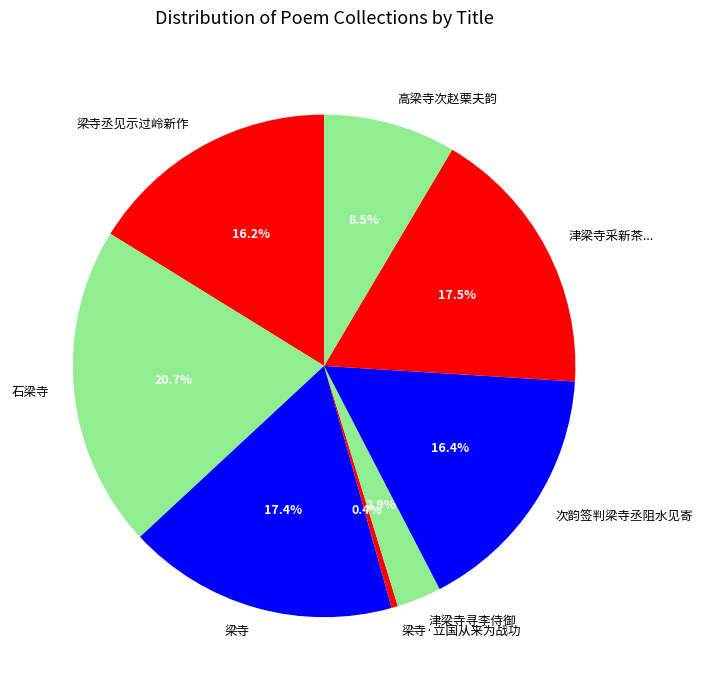

What percentage is NOT represented by 梁寺?

82.6%